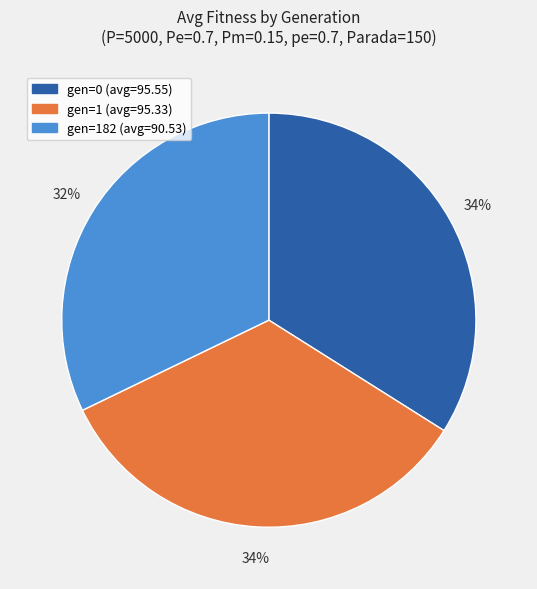

Is it true that gen=0 (avg=95.55) is 23% of the pie?

False